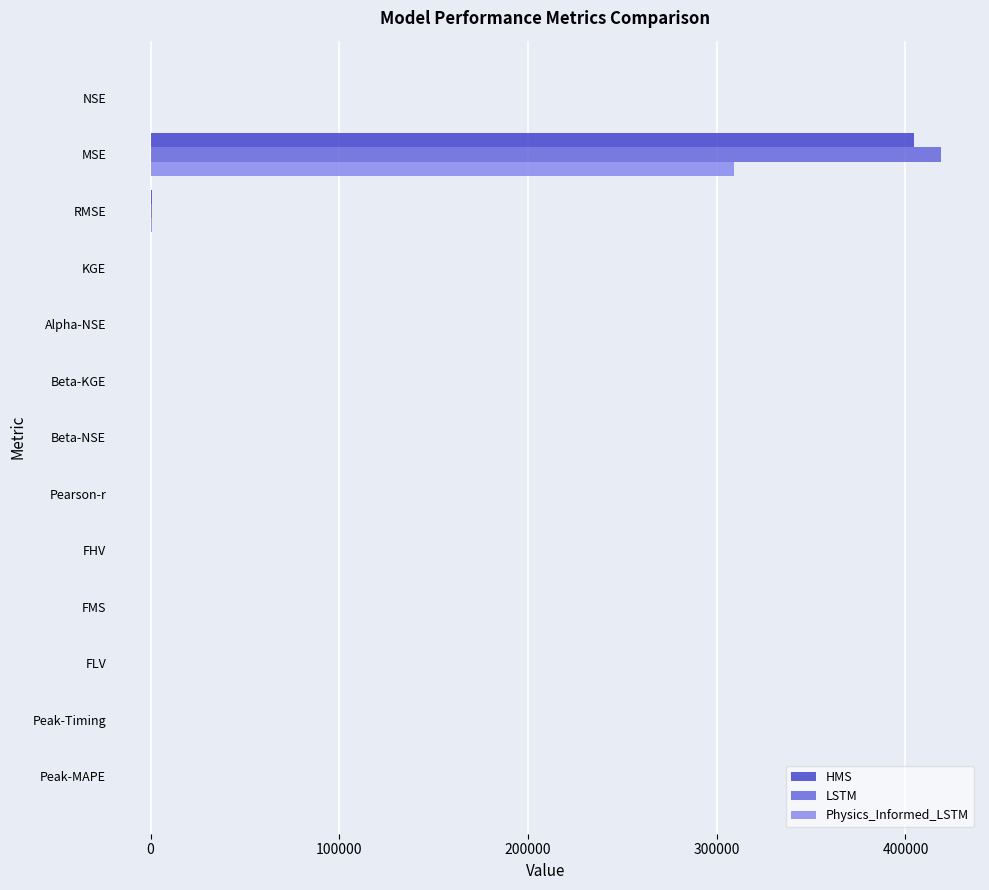

The Physics_Informed_LSTM series shows 0.0 at Beta-NSE. True or false?

True